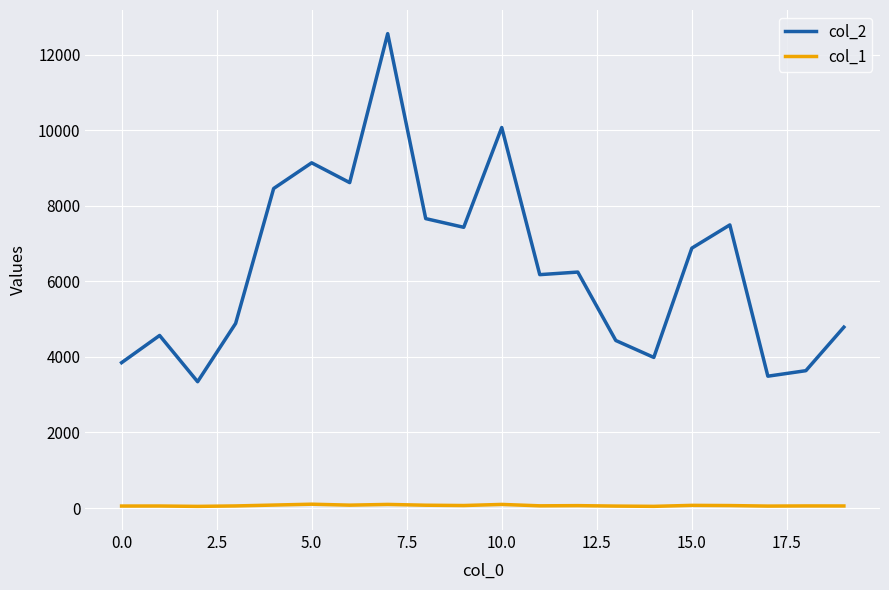

List the series in order of their overall mean, highest first.

col_2, col_1